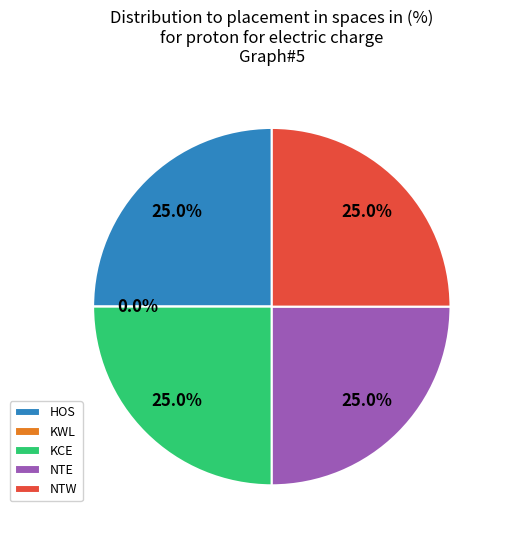

Which category has the smallest portion of the pie?

KWL